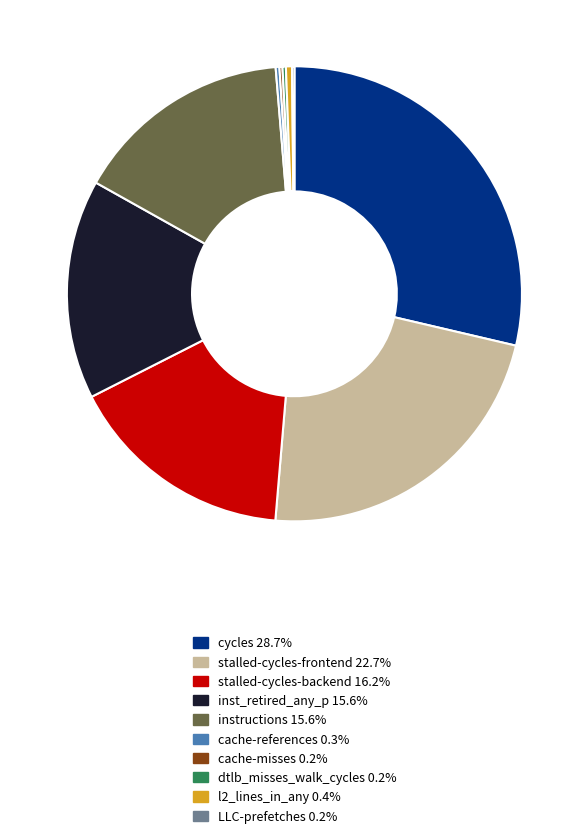

Combined, do l2_lines_in_any 0.4% and instructions 15.6% account for over 50%?

No